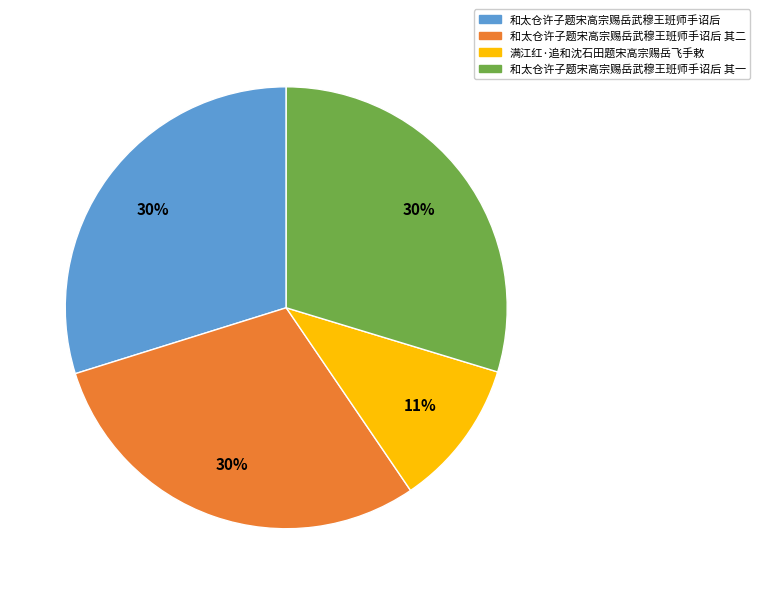

Is there any slice that represents more than half of the pie?

No